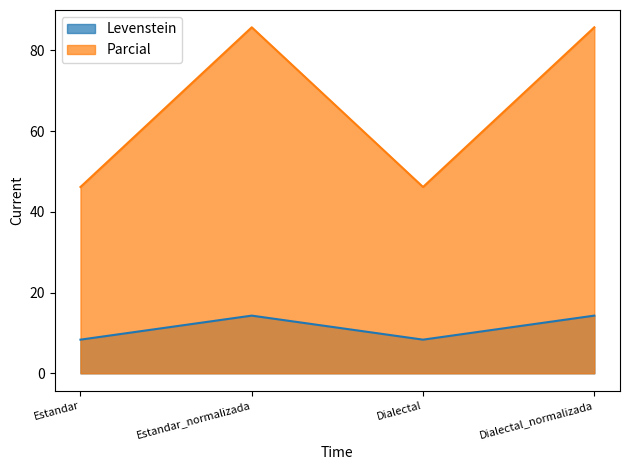

Reading left to right, extract all data points from this chart.

Levenstein: Estandar=8.3	Estandar_normalizada=14.3	Dialectal=8.3	Dialectal_normalizada=14.3
Parcial: Estandar=46.2	Estandar_normalizada=85.7	Dialectal=46.2	Dialectal_normalizada=85.7